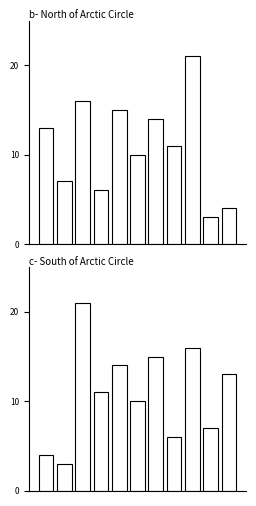

What is the ratio of the value at 9 to the value at 3?

0.6